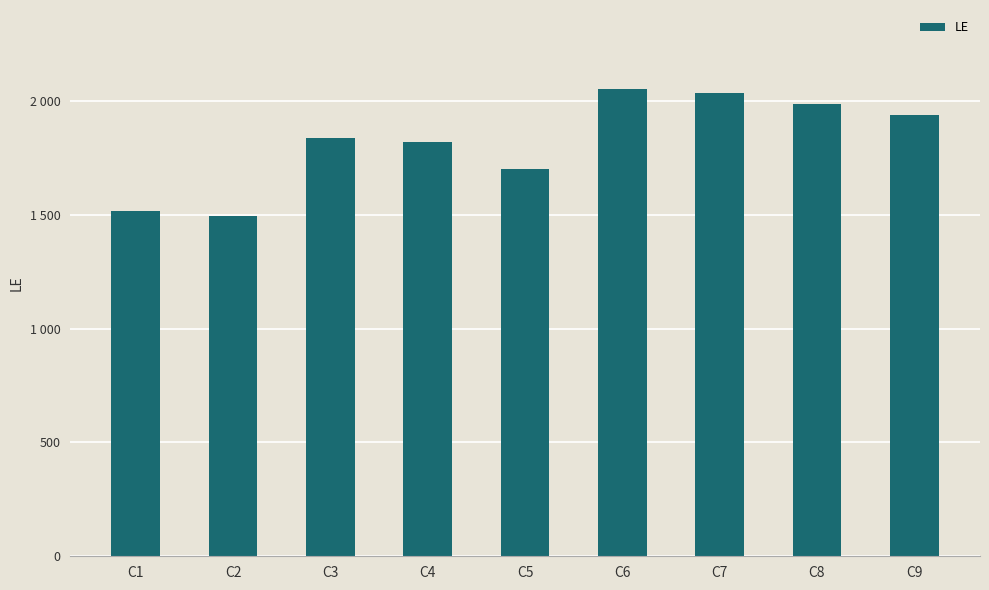

Are the bars horizontal?

No